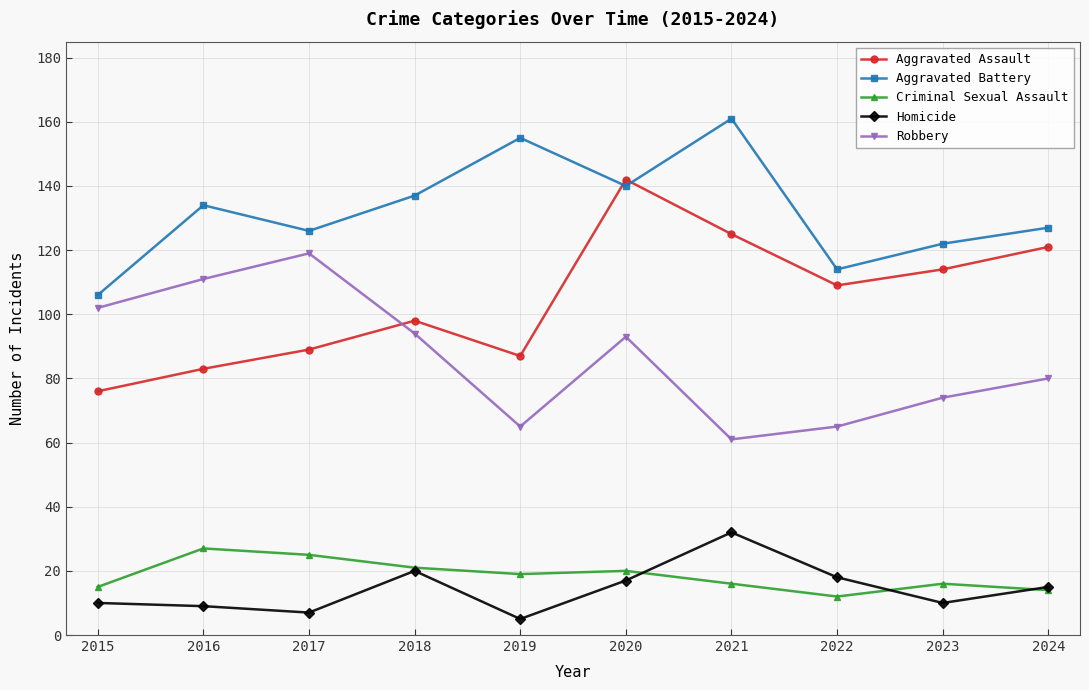

Which category has the lowest value across all series?

2019